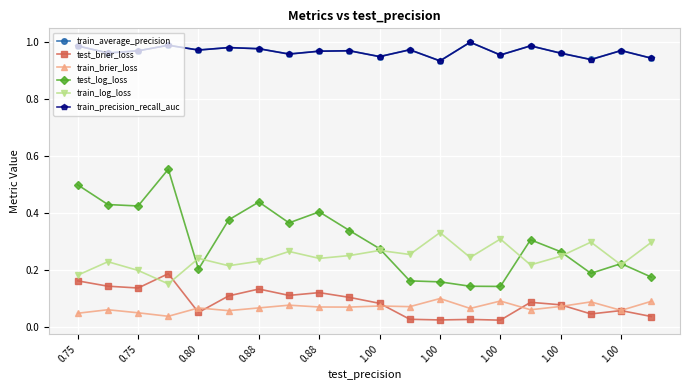

True or false: test_log_loss has more than 0 interior local peaks.

True